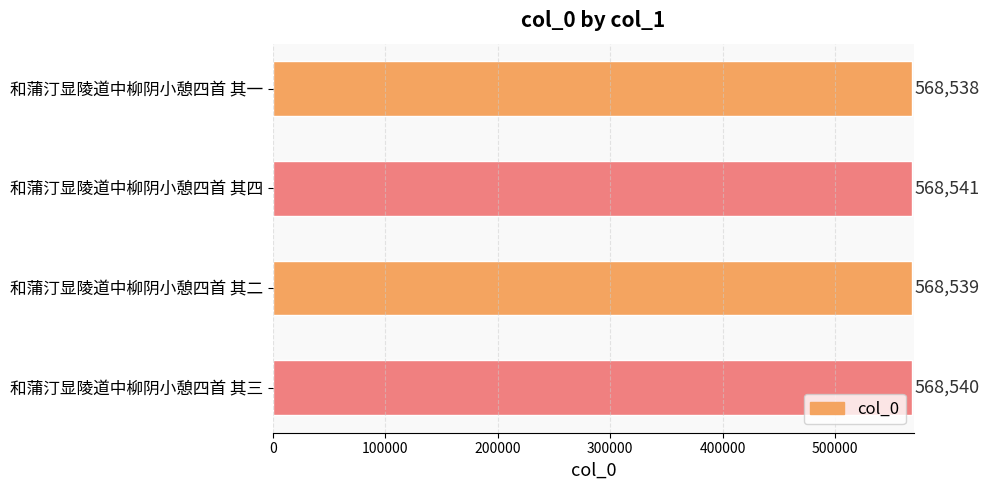

Where is the data nearest to the value 568539?

和蒲汀显陵道中柳阴小憩四首 其二